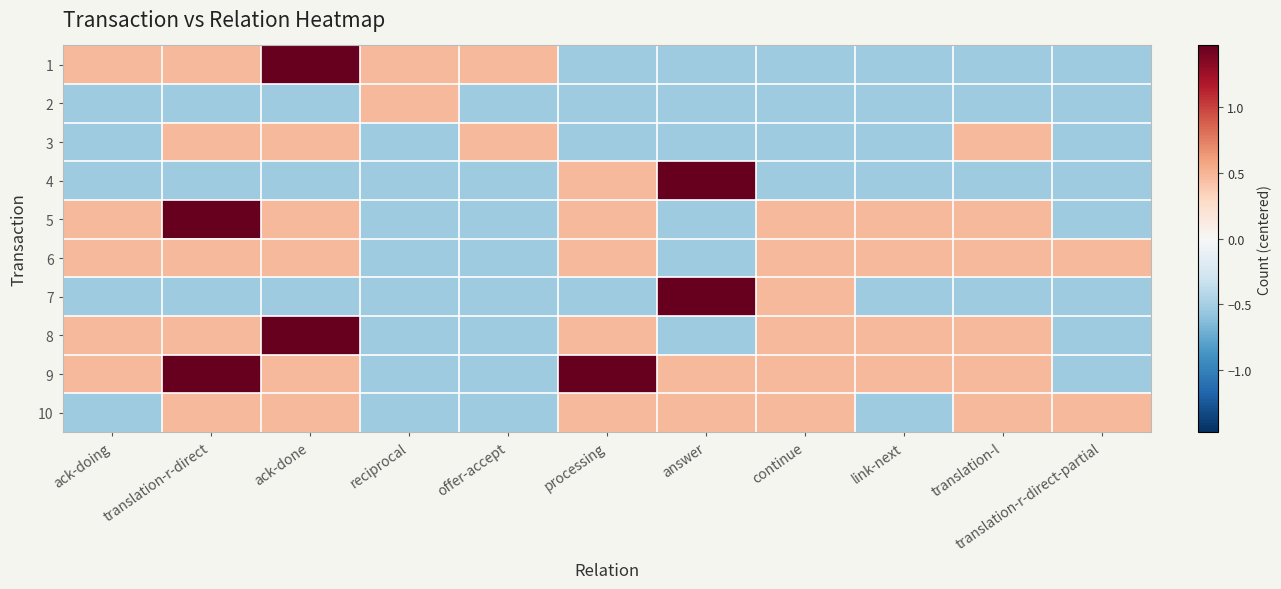

List the series in order of their peak value, lowest first.

2, 3, 6, 10, 1, 4, 5, 7, 8, 9